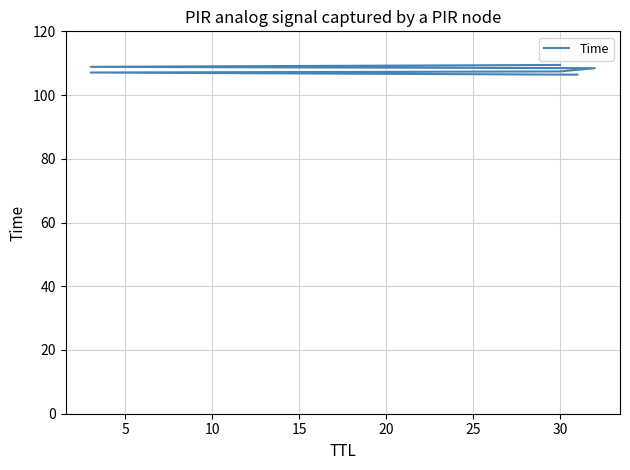

Does the chart have visible grid lines?

Yes